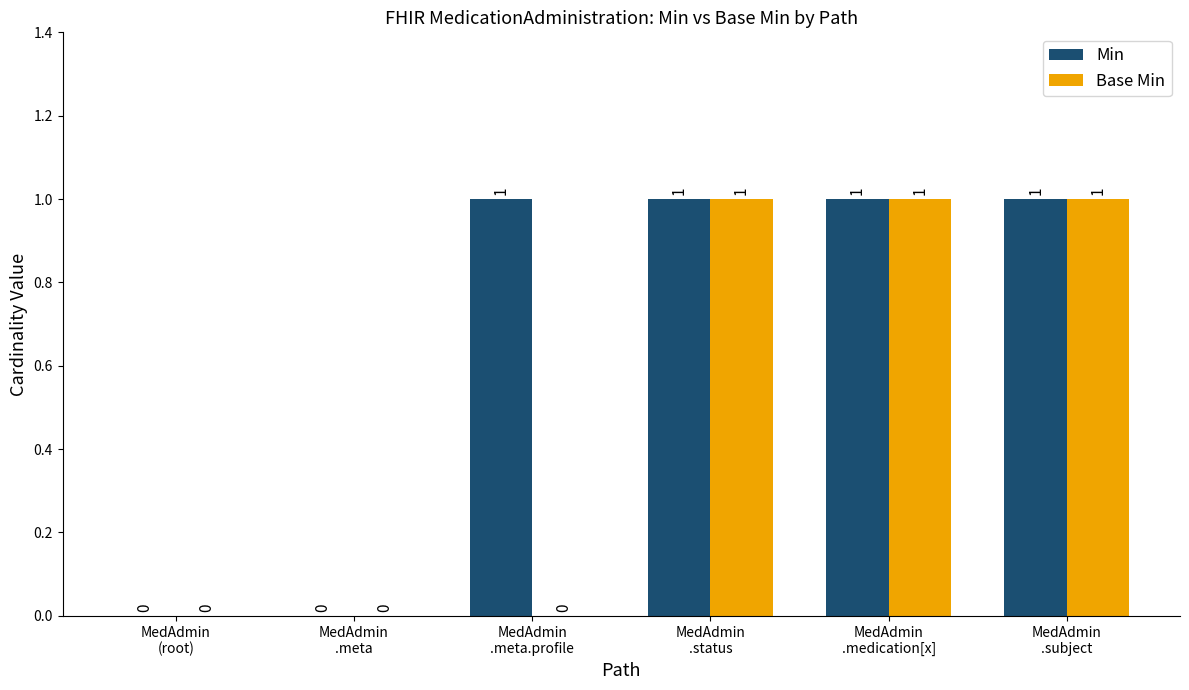

Which series has the largest total across all categories?

Min